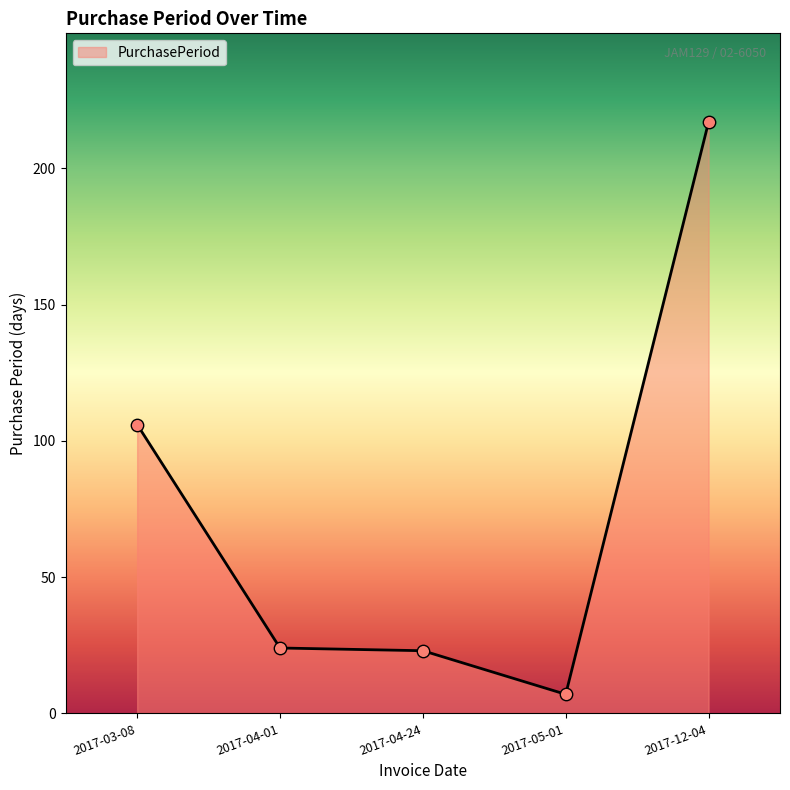

Between 2017-04-24 and 2017-03-08, which is larger?

2017-03-08